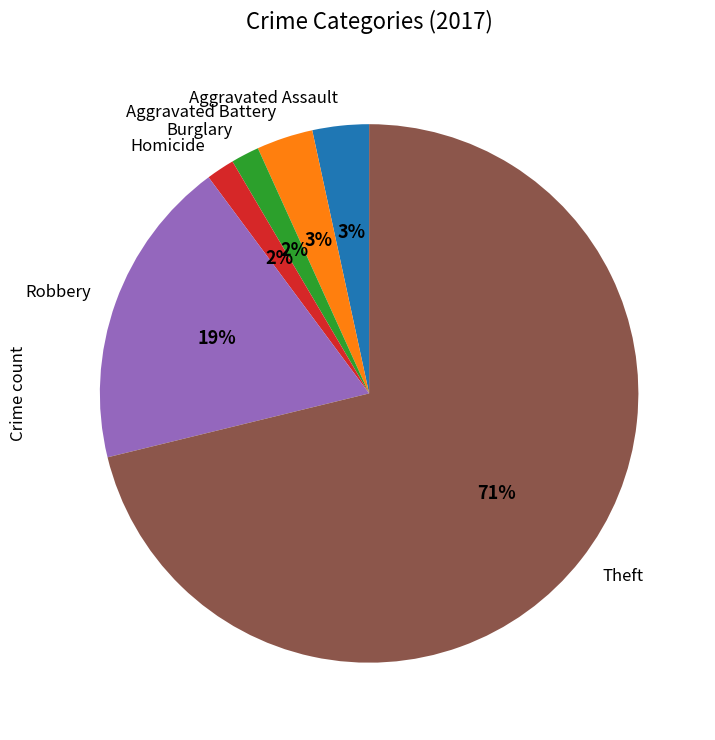

What is the largest slice in the pie chart?

Theft